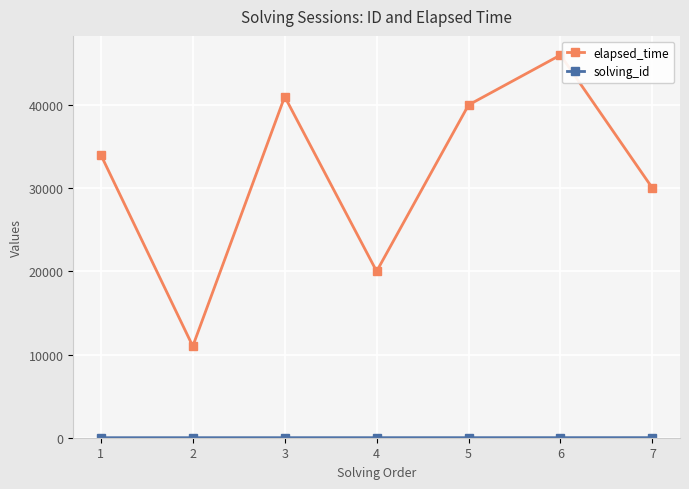

Is this an area chart (filled region under the line)?

No